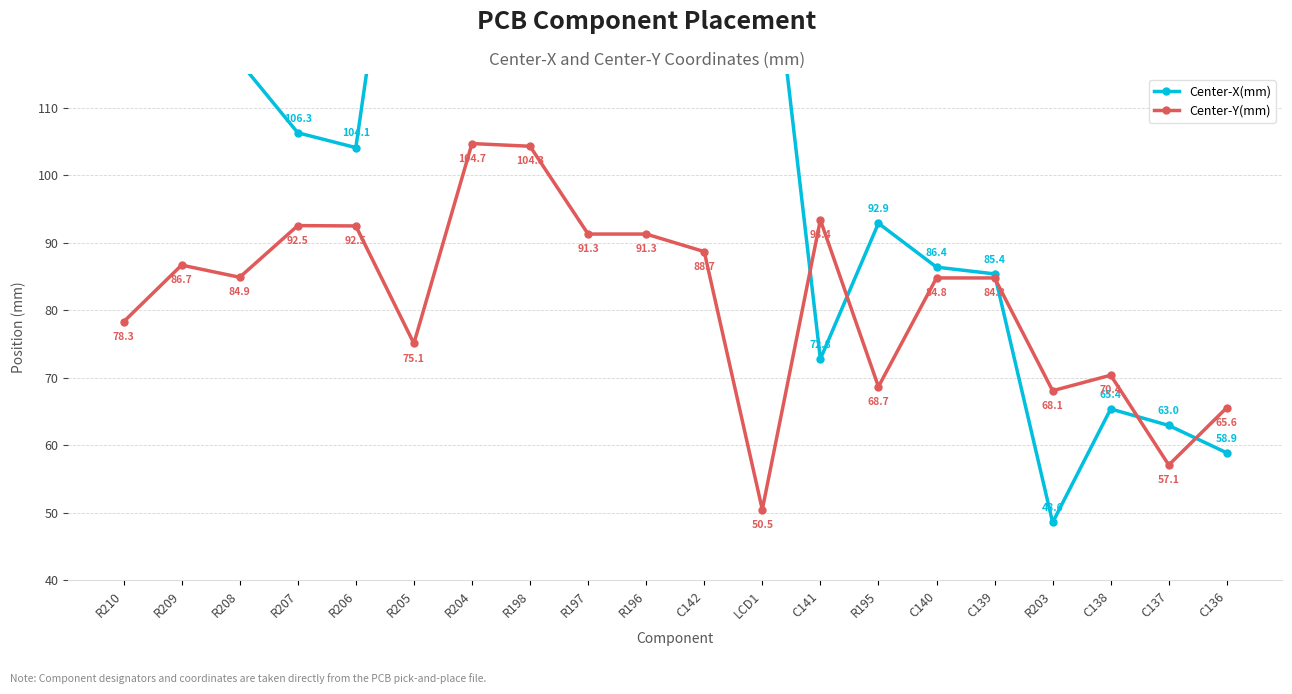

What is the difference between the Center-X(mm) values at C140 and R209?

30.4